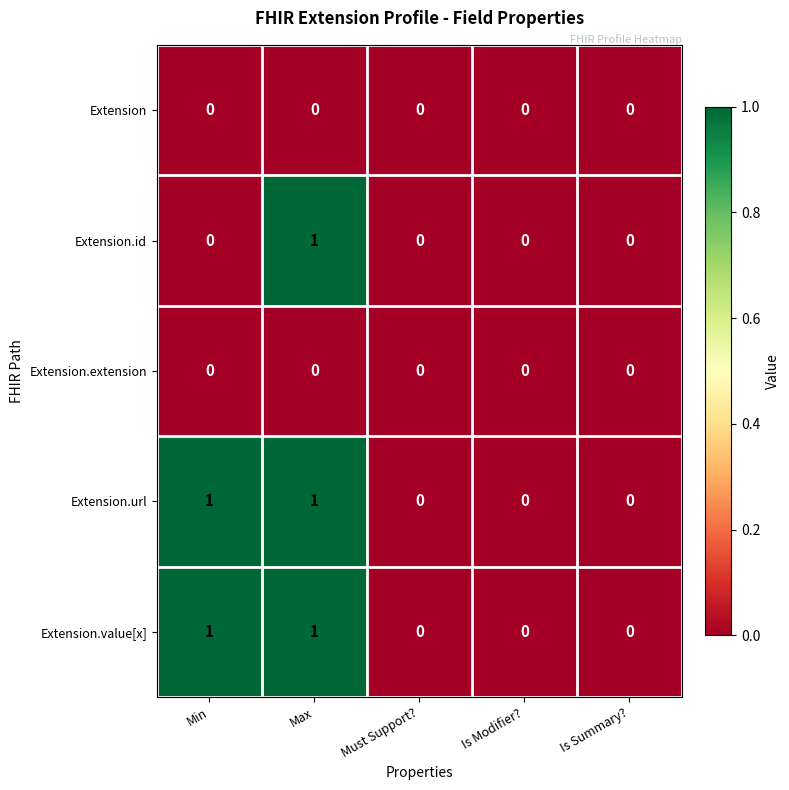

True or false: Extension.value[x] has a value of 0 at Must Support?.

True